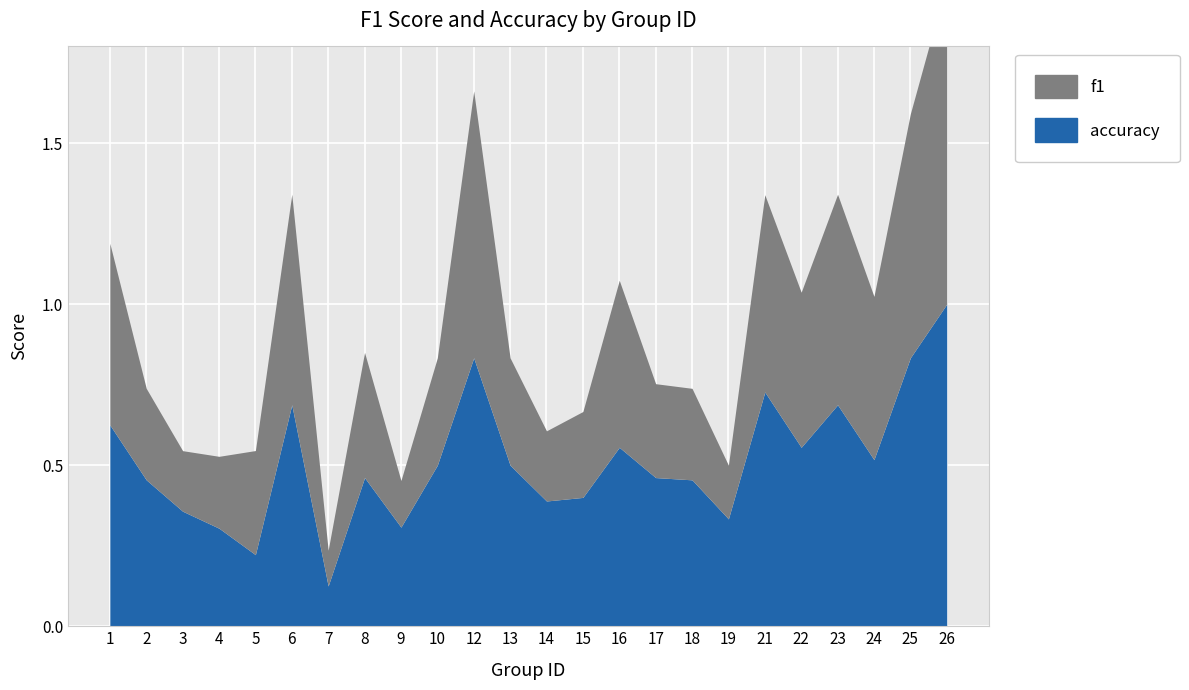

How many interior local valleys does the accuracy series have?

7